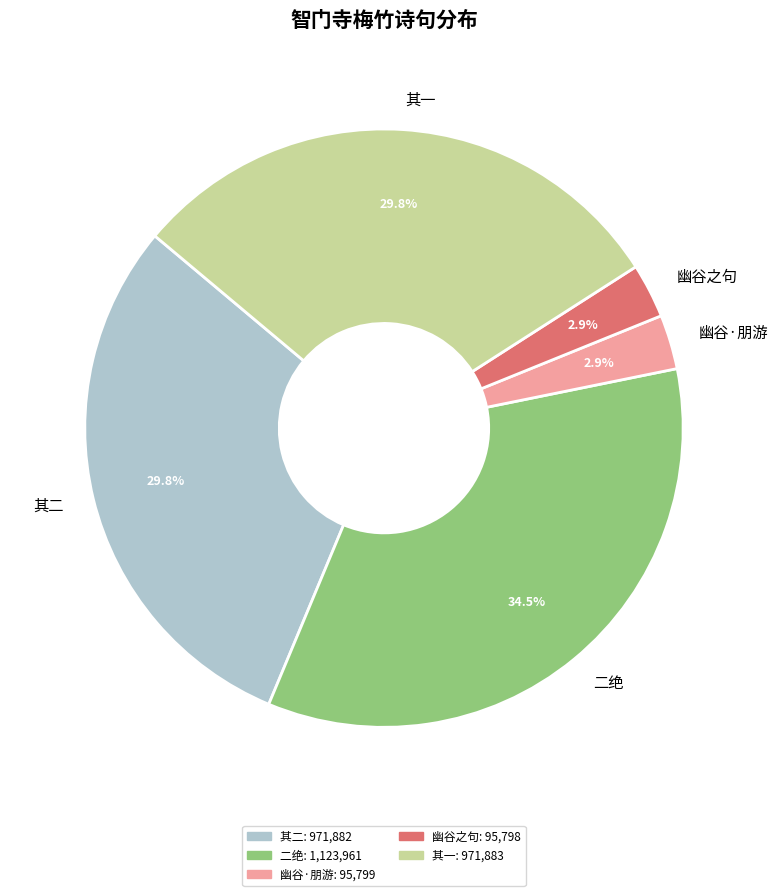

Between 幽谷·朋游 and 其二, which is larger?

其二